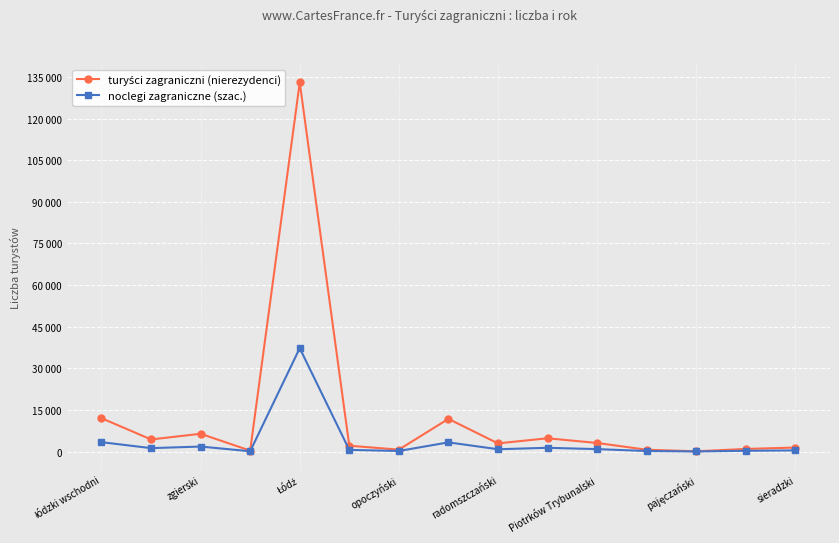

What is the minimum value shown in the chart?

21